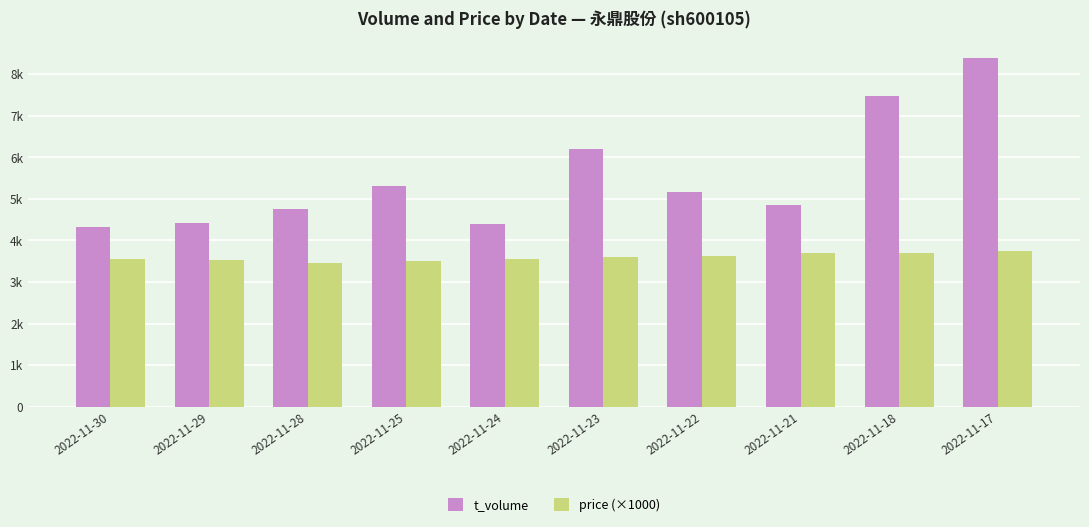

Between 2022-11-22 and 2022-11-21, which series saw the biggest shift?

t_volume